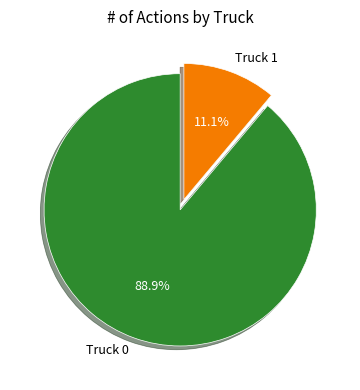

True or false: Truck 0 accounts for 81% of the total.

False